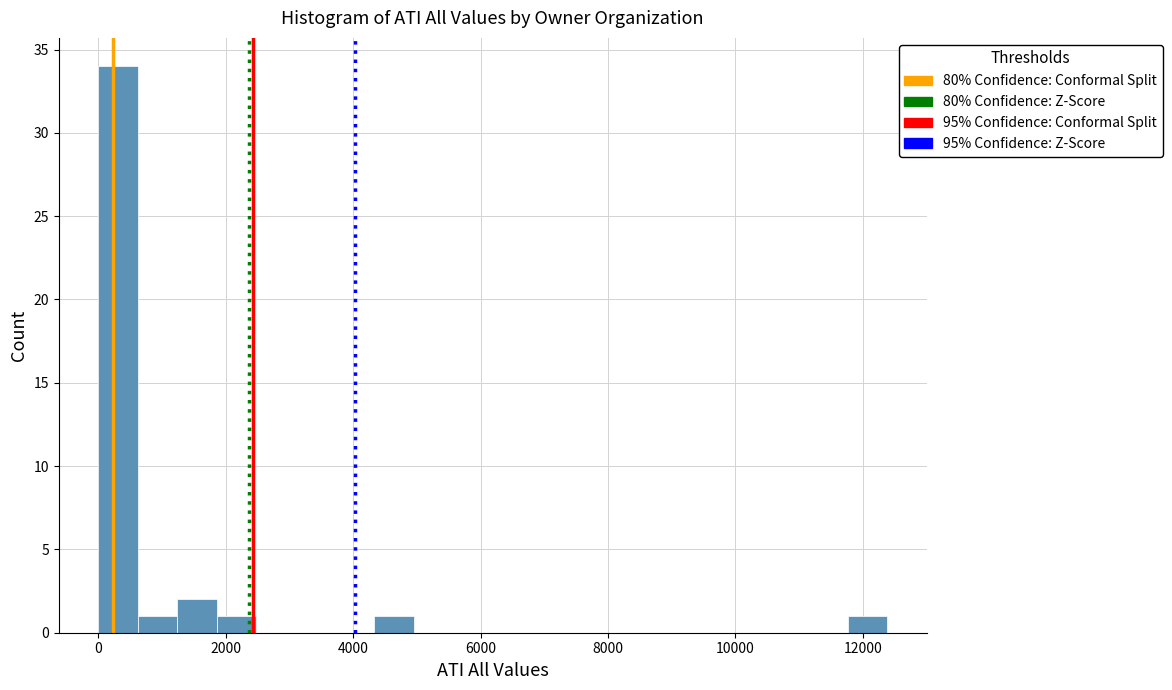

Around what value on the x-axis is the tallest bar? Give the approximate position of its centre, as read against the axis.

400